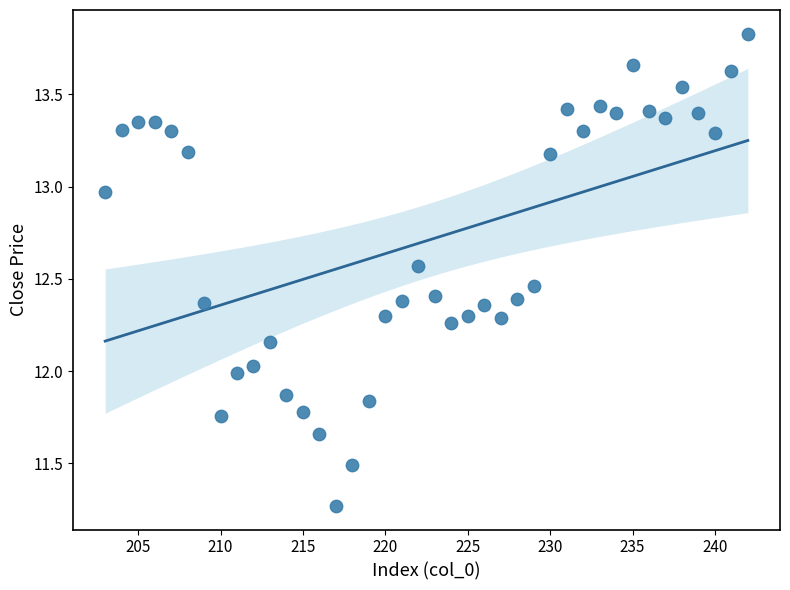

What is the range of Y values (max minus min)?

2.6